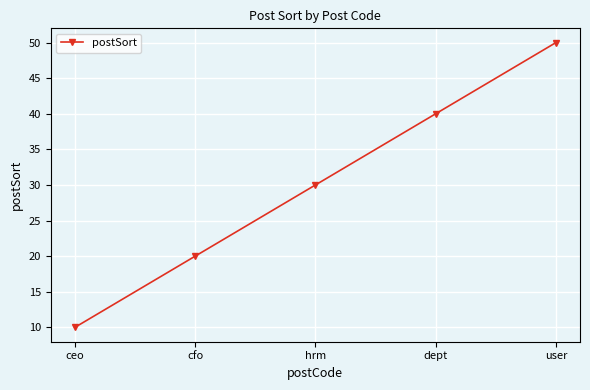

Is it true that the value at hrm is 40?

False